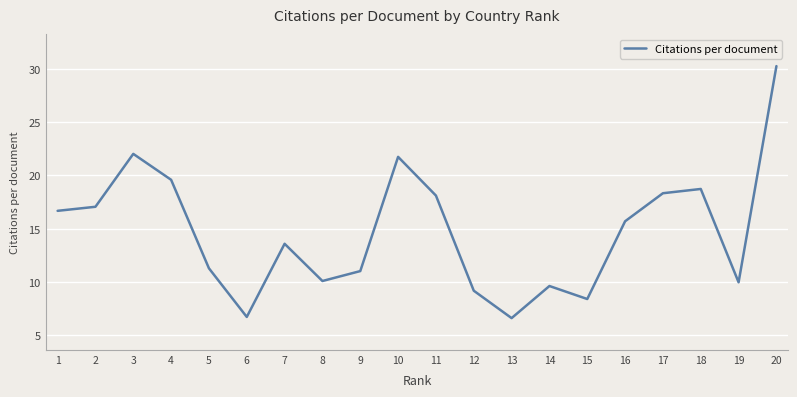

Where is the first local maximum?

3